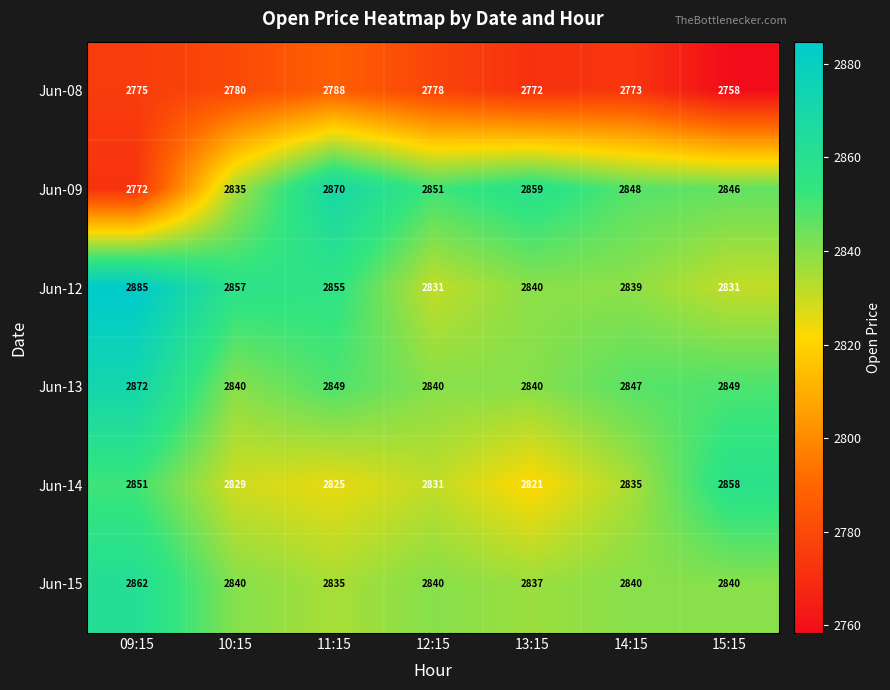

Where is Jun-12 nearest to the value 2858?

10:15